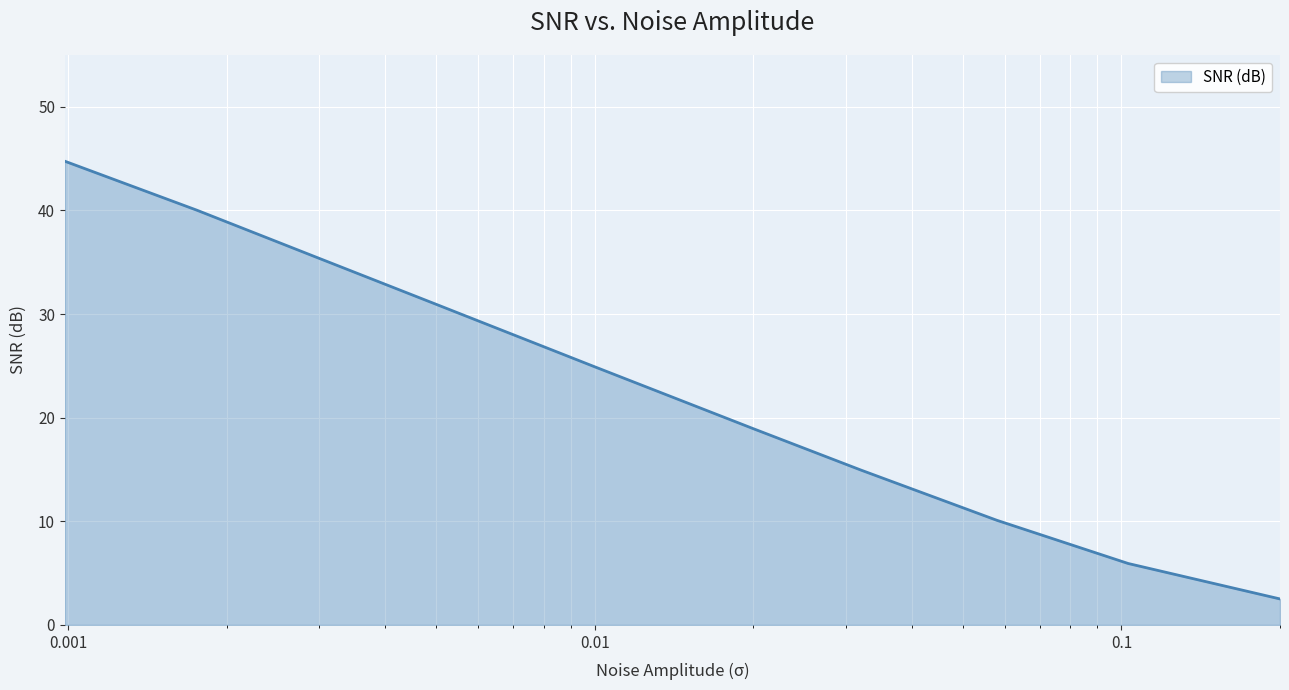

What is the smallest value displayed?

2.5